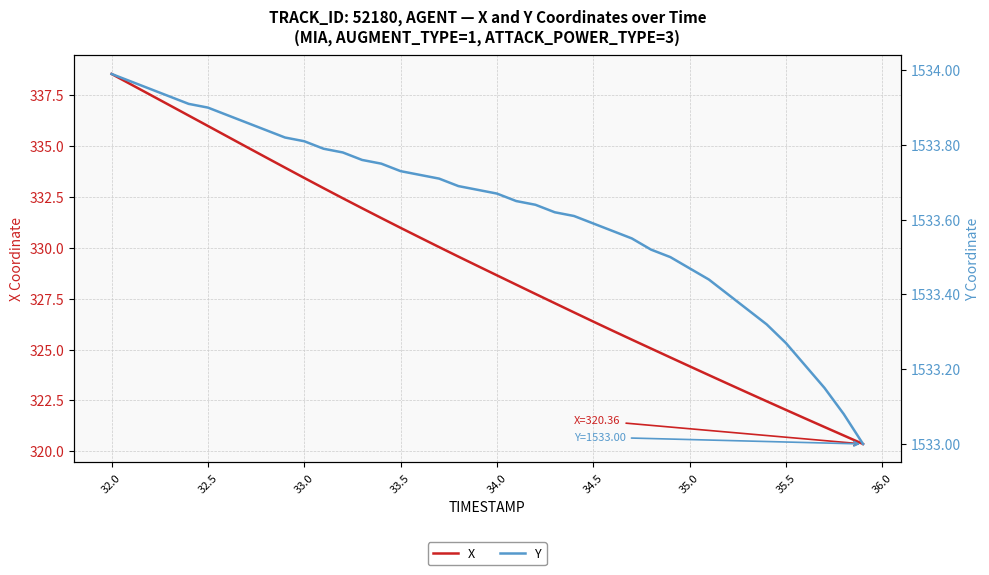

Is it true that X equals 69.6 at 34.0?

False